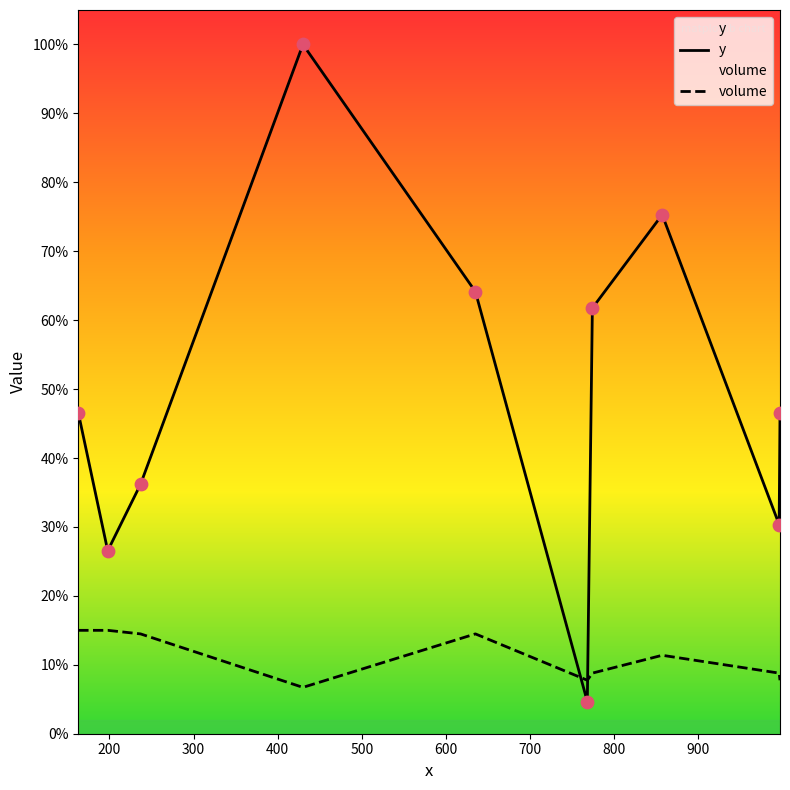

Which series reaches the minimum Y coordinate?

y